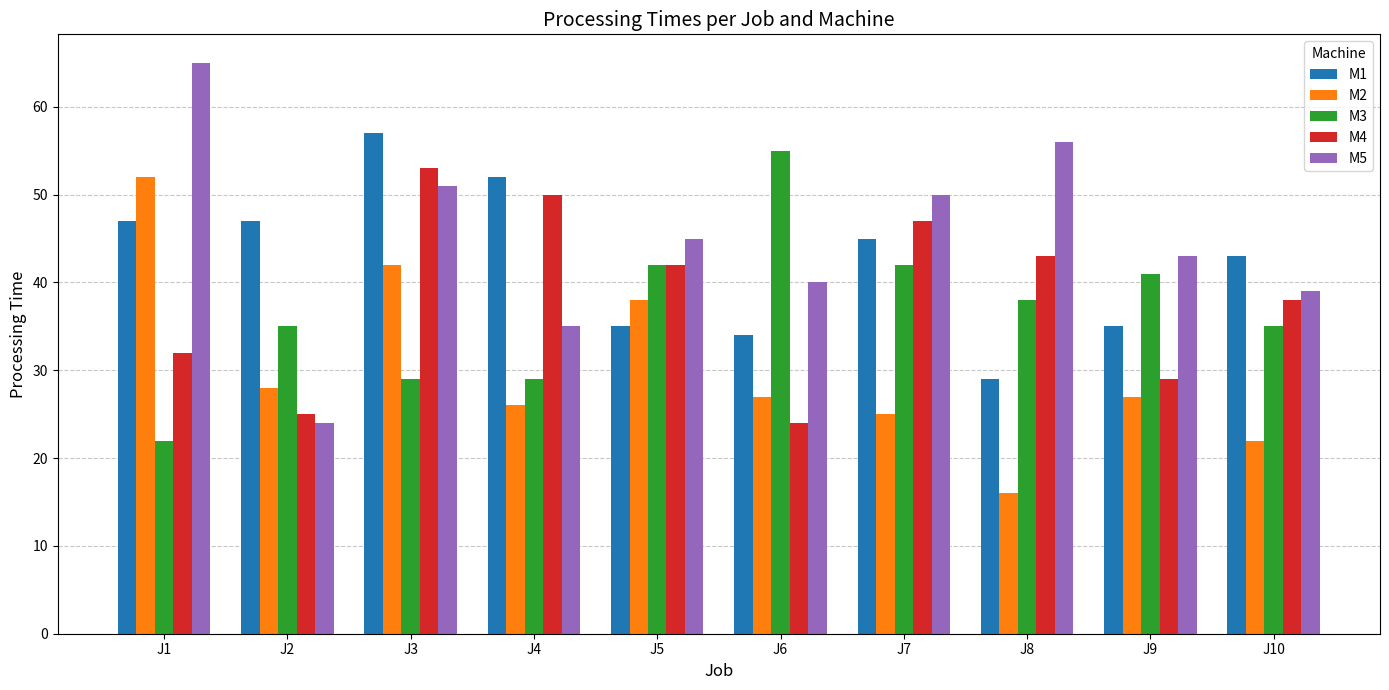

Does the chart contain any negative values?

No